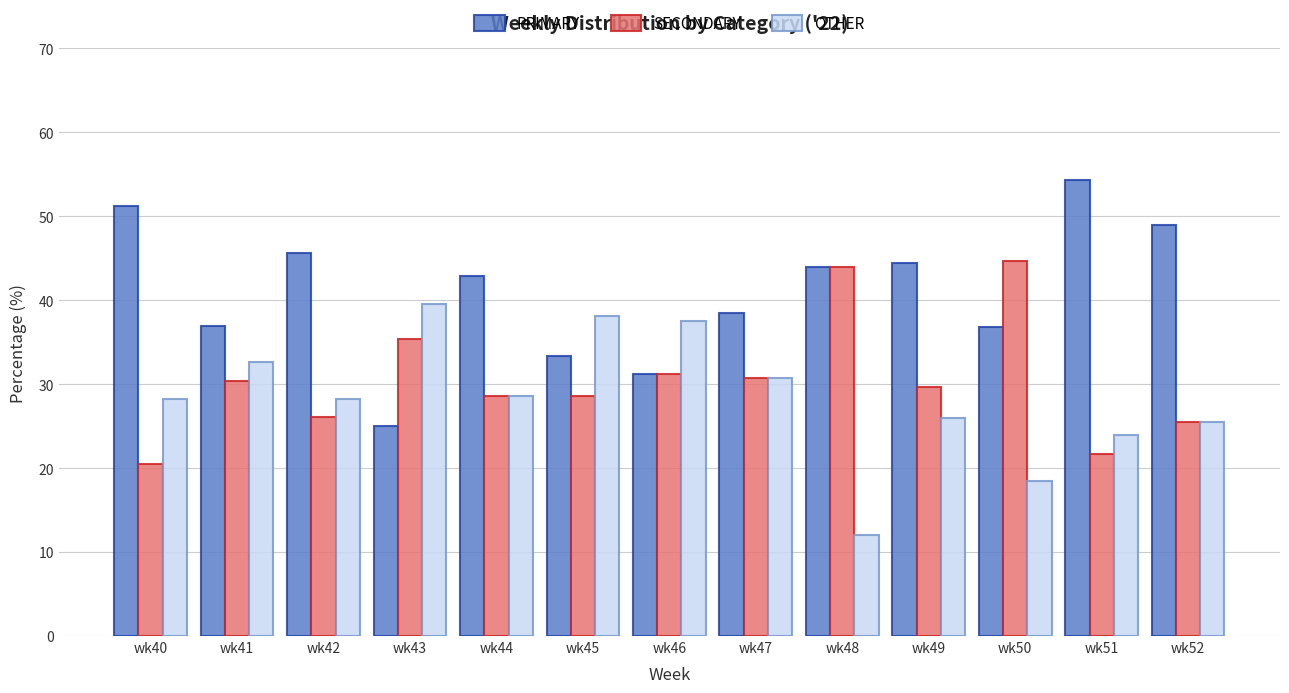

What is the difference between the maximum and minimum values in the SECONDARY series?

24.2